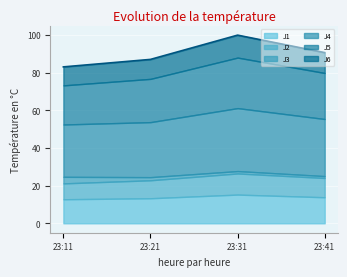

Reading left to right, transcribe all the data shown in this chart.

J1: 12.8	13.3	15.2	13.8
J2: 8.4	9.6	11.2	10.2
J3: 3.5	1.7	1.3	1.0
J4: 27.8	29.2	33.4	30.3
J5: 20.8	23.0	26.8	24.4
J6: 9.8	10.3	11.9	10.8